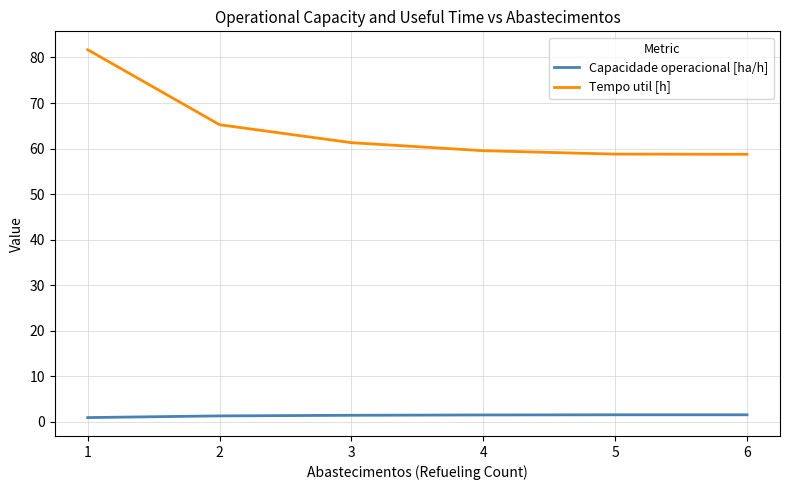

True or false: Tempo util [h] and Capacidade operacional [ha/h] intersect in this chart.

False